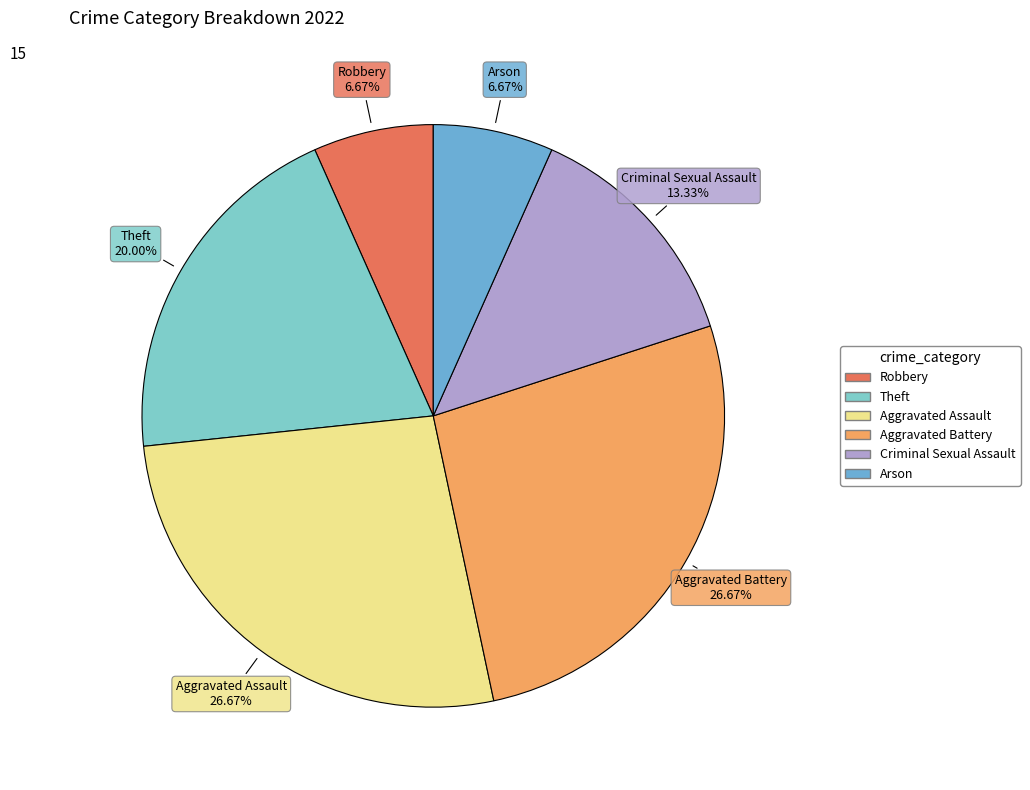

Is it true that Robbery is 7% of the pie?

True